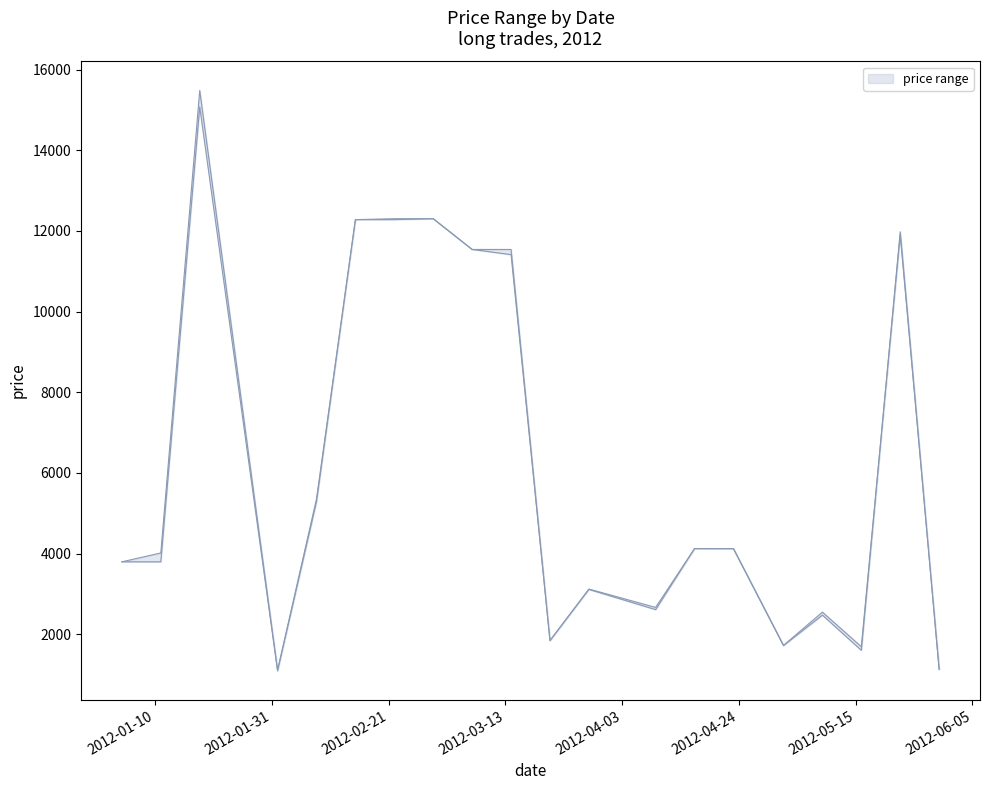

What is the difference between the maximum and minimum values in the lower series?

13976.7